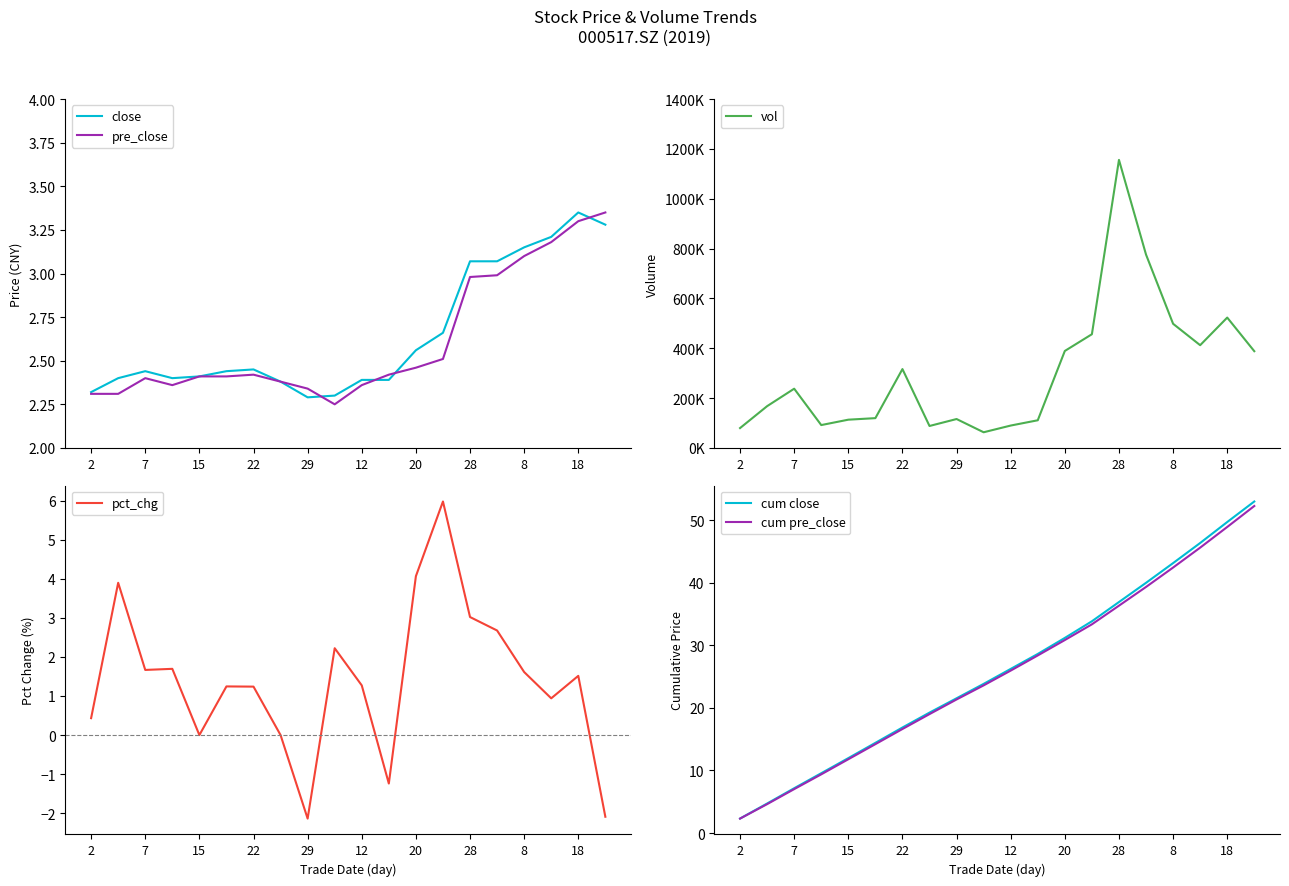

Rank the series by their maximum value, from lowest to highest.

close, pre_close, pct_chg, cum pre_close, cum close, vol